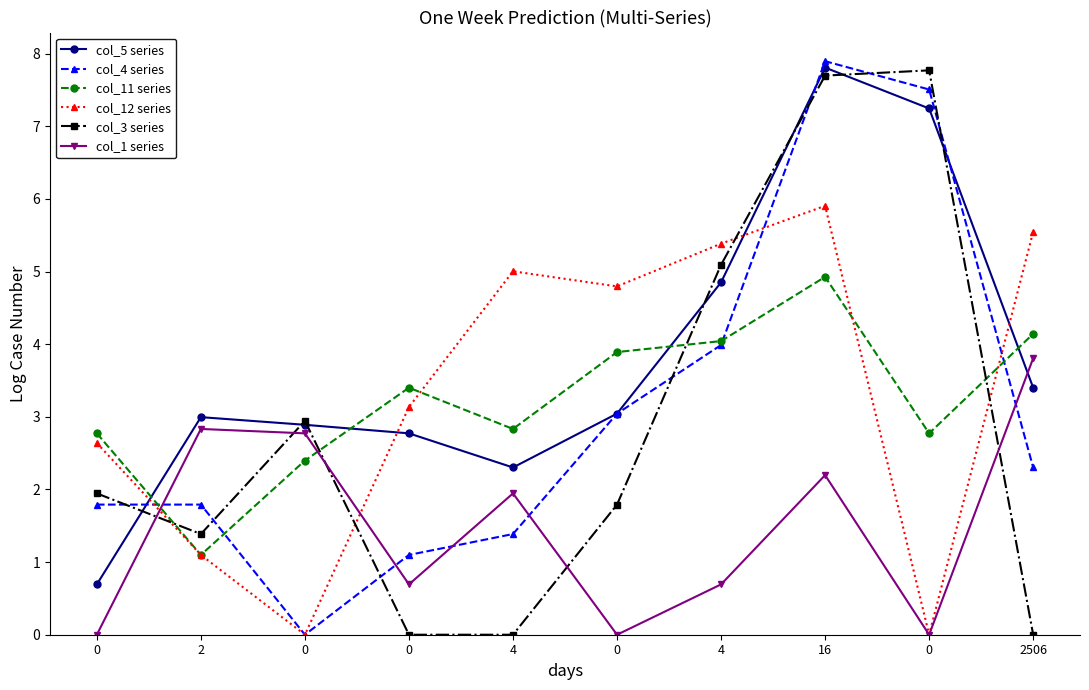

How many data points in col_3 series are less than 1?

3